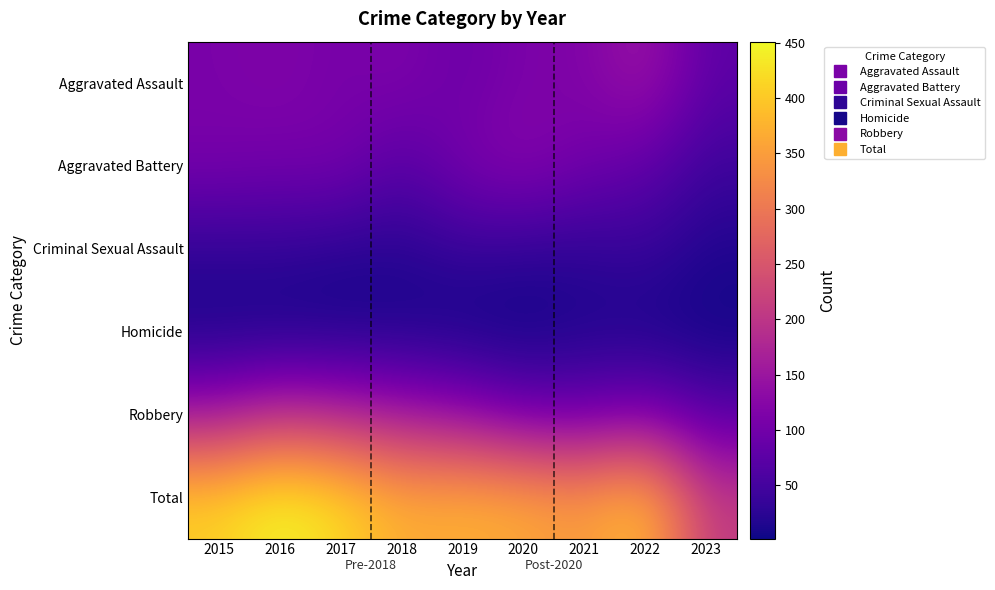

At which category does the chart reach its peak across all series?

2016